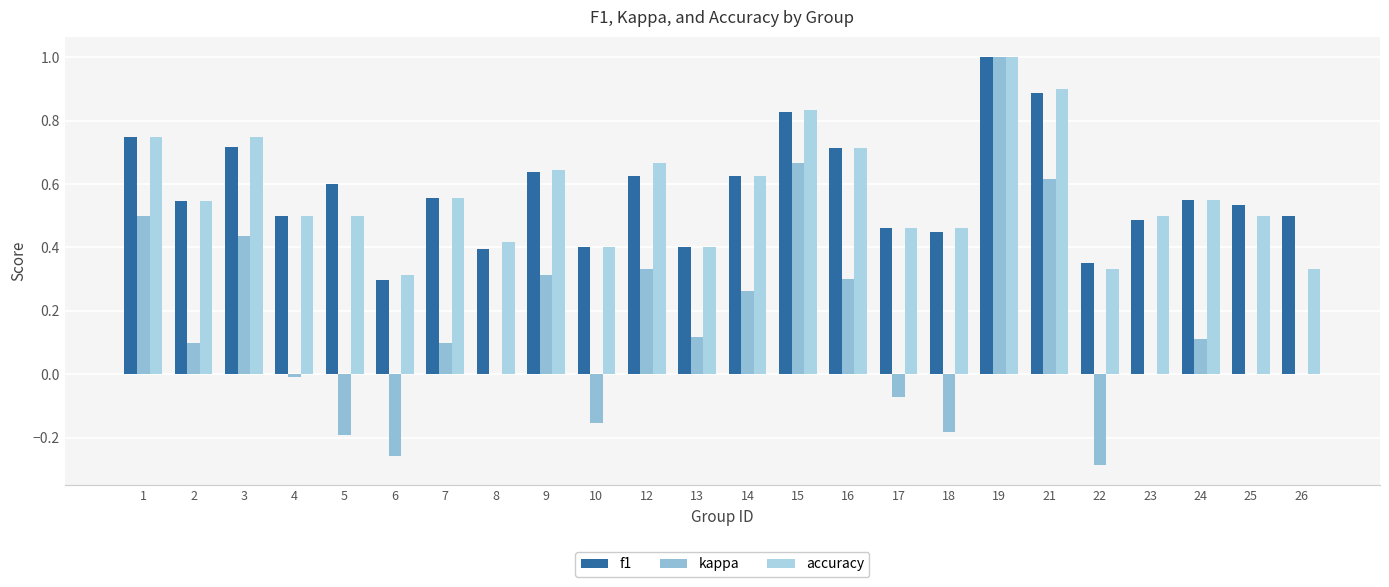

Count the number of data series in this chart.

3